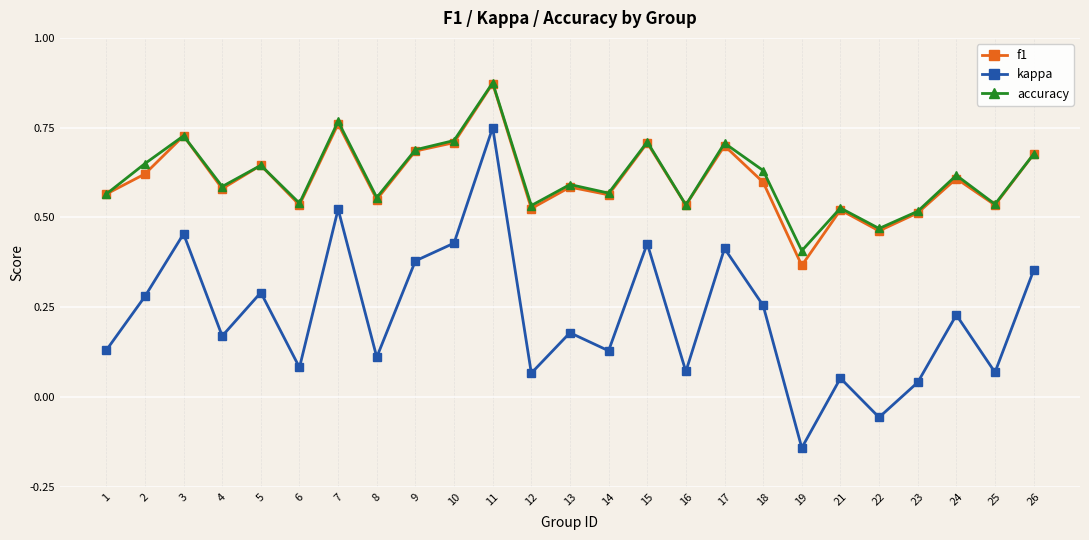

What is the total value across all series at 17?

1.8